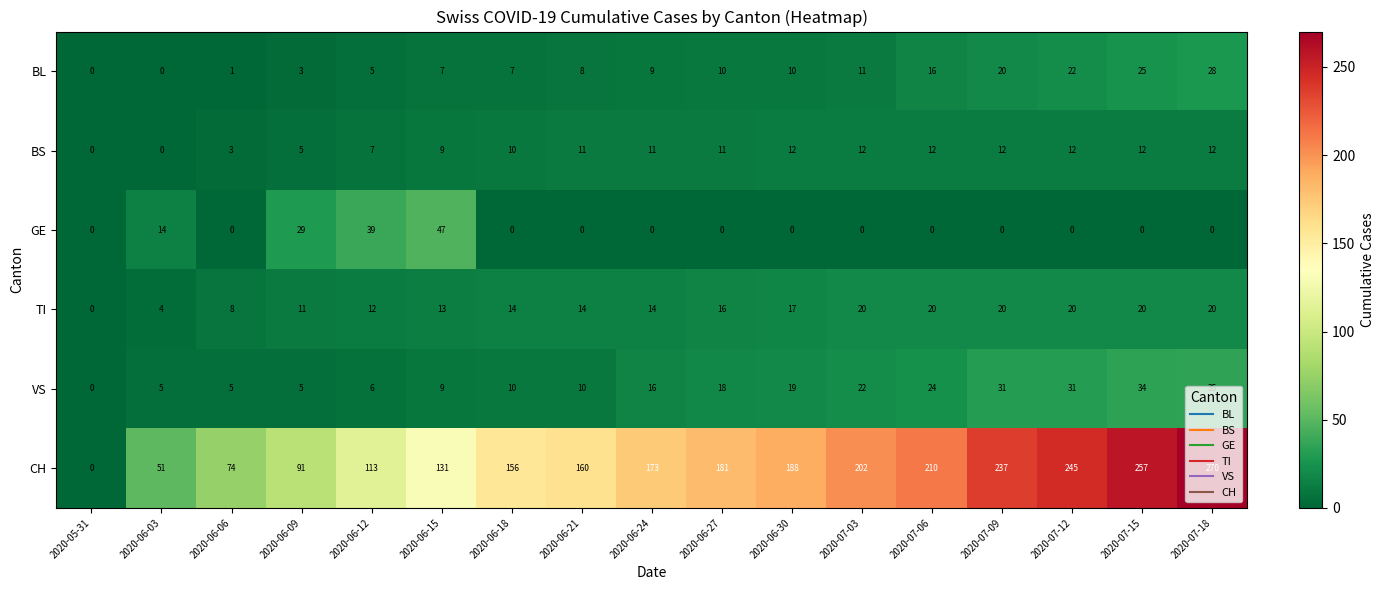

How many data points does each series have?

17